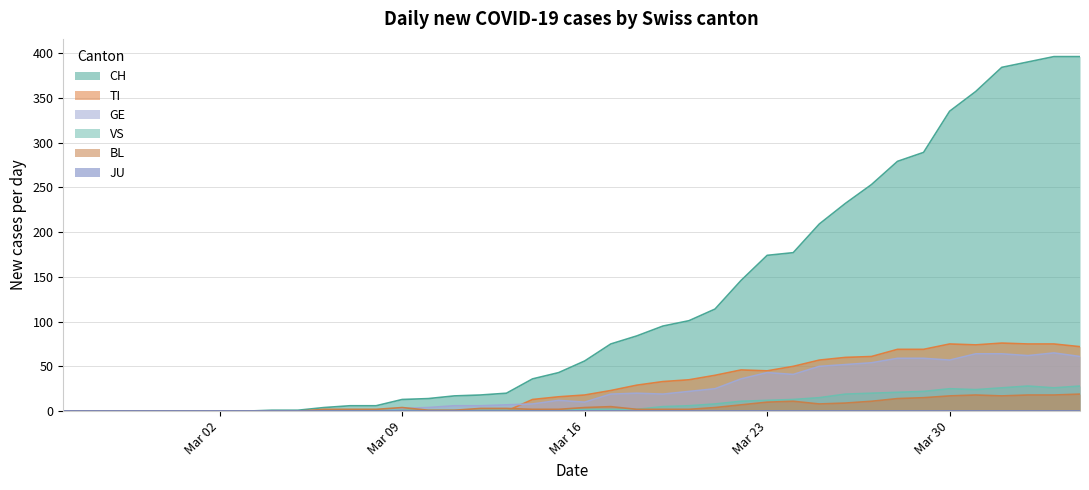

Between Mar 09 and Mar 16, which series saw the biggest shift?

CH